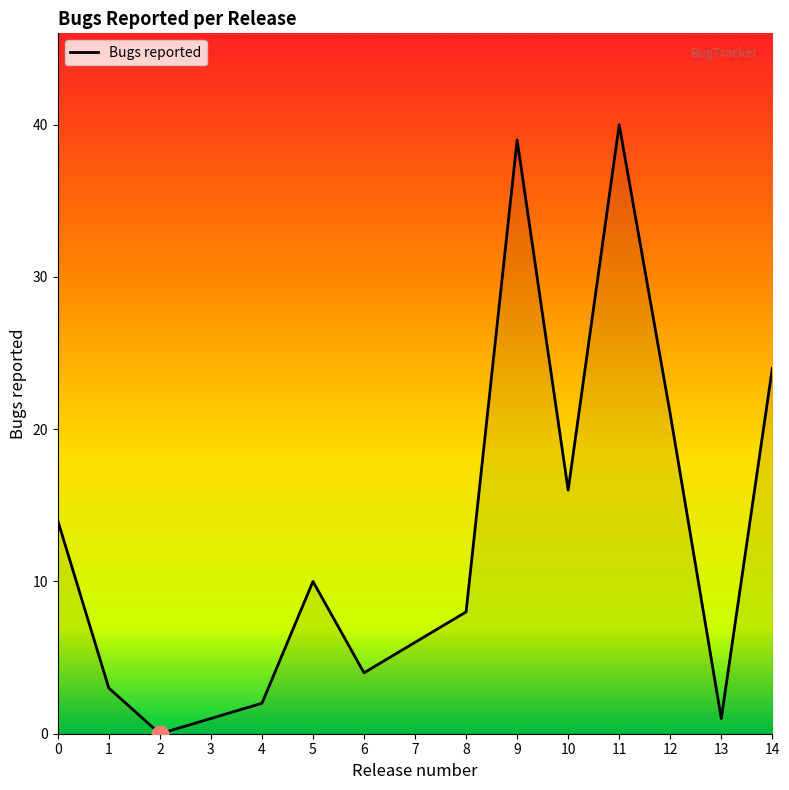

What is the change in value from 9 to 11?

+1